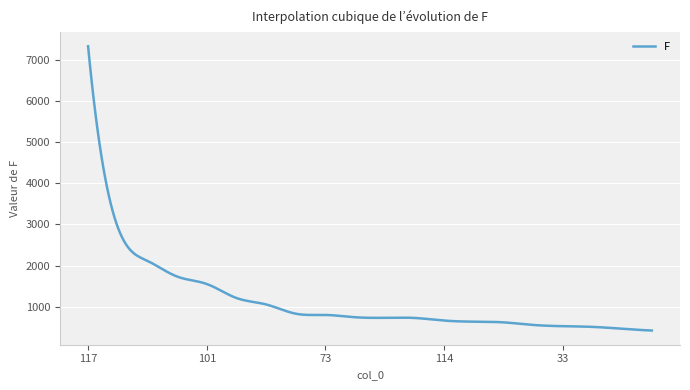

What is the smallest value displayed?

423.0